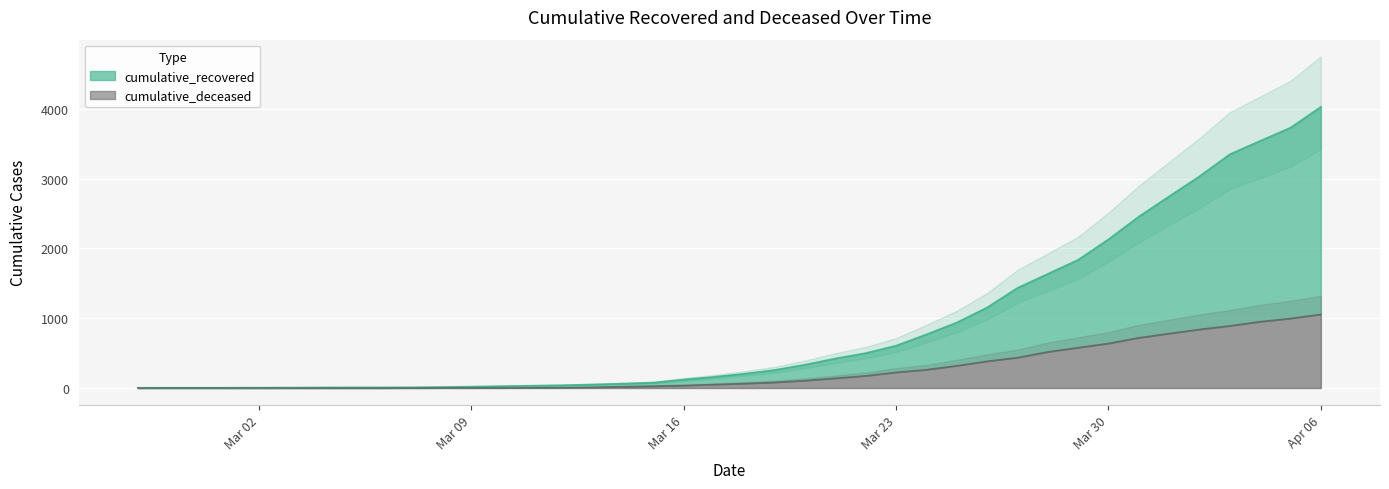

Rank the categories by cumulative_deceased value from lowest to highest.

2020-02-27, 2020-02-28, 2020-02-29, 2020-03-01, 2020-03-02, 2020-03-03, 2020-03-04, 2020-03-05, 2020-03-06, 2020-03-07, 2020-03-08, 2020-03-09, 2020-03-10, 2020-03-11, 2020-03-12, 2020-03-13, 2020-03-14, 2020-03-15, 2020-03-16, 2020-03-17, 2020-03-18, 2020-03-19, 2020-03-20, 2020-03-21, 2020-03-22, 2020-03-23, 2020-03-24, 2020-03-25, 2020-03-26, 2020-03-27, 2020-03-28, 2020-03-29, 2020-03-30, 2020-03-31, 2020-04-01, 2020-04-02, 2020-04-03, 2020-04-04, 2020-04-05, 2020-04-06